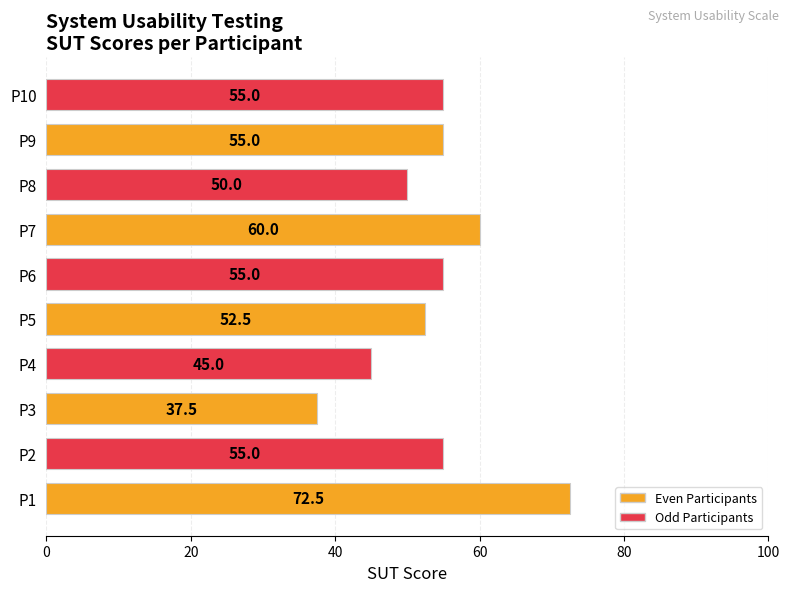

Is it true that the value at P2 is 21.3?

False